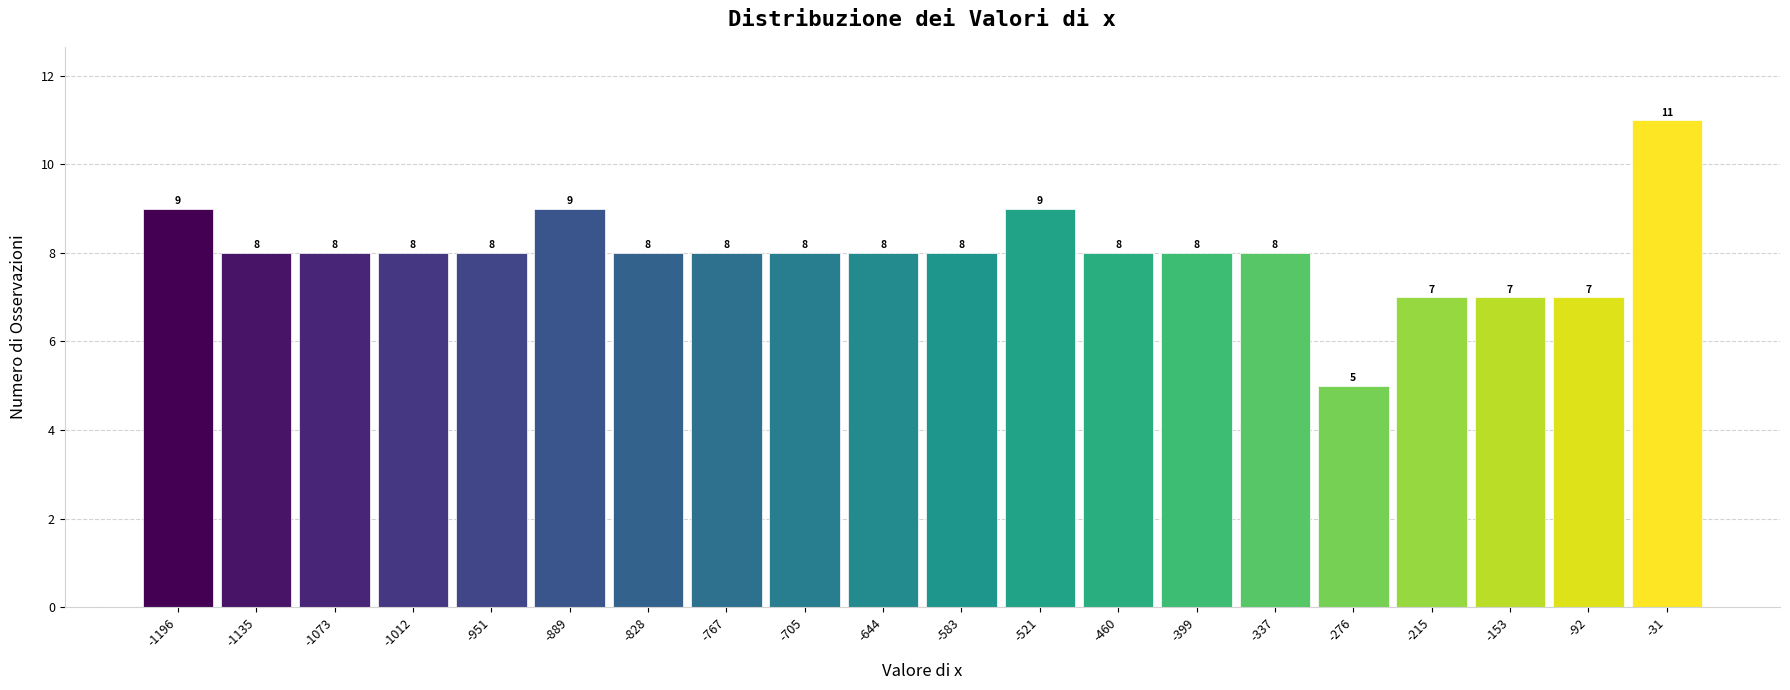

Reading left to right, list every bar in this chart as the range it spans on the x-axis followed by its height. The bar edges are not printed on the chart, so give them approximately, as read against the axis.

-1230 to -1170: 9
-1170 to -1100: 8
-1100 to -1040: 8
-1040 to -980: 8
-980 to -920: 8
-920 to -860: 9
-860 to -800: 8
-800 to -740: 8
-740 to -670: 8
-670 to -610: 8
-610 to -550: 8
-550 to -490: 9
-490 to -430: 8
-430 to -370: 8
-370 to -310: 8
-310 to -250: 5
-250 to -180: 7
-180 to -120: 7
-120 to -60: 7
-60 to 0: 11